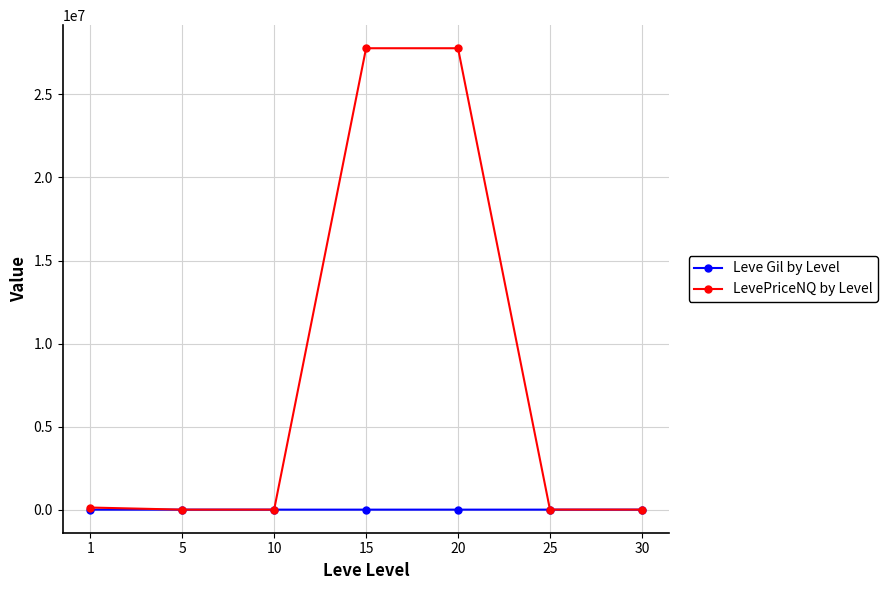

Which series has the largest total across all categories?

LevePriceNQ by Level